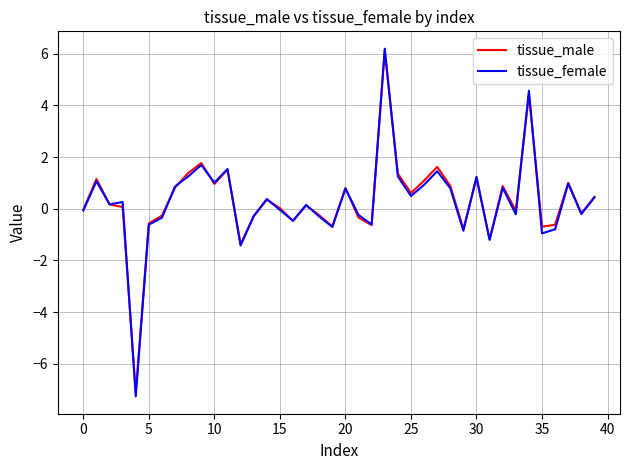

True or false: tissue_female and tissue_male cross at least once.

True